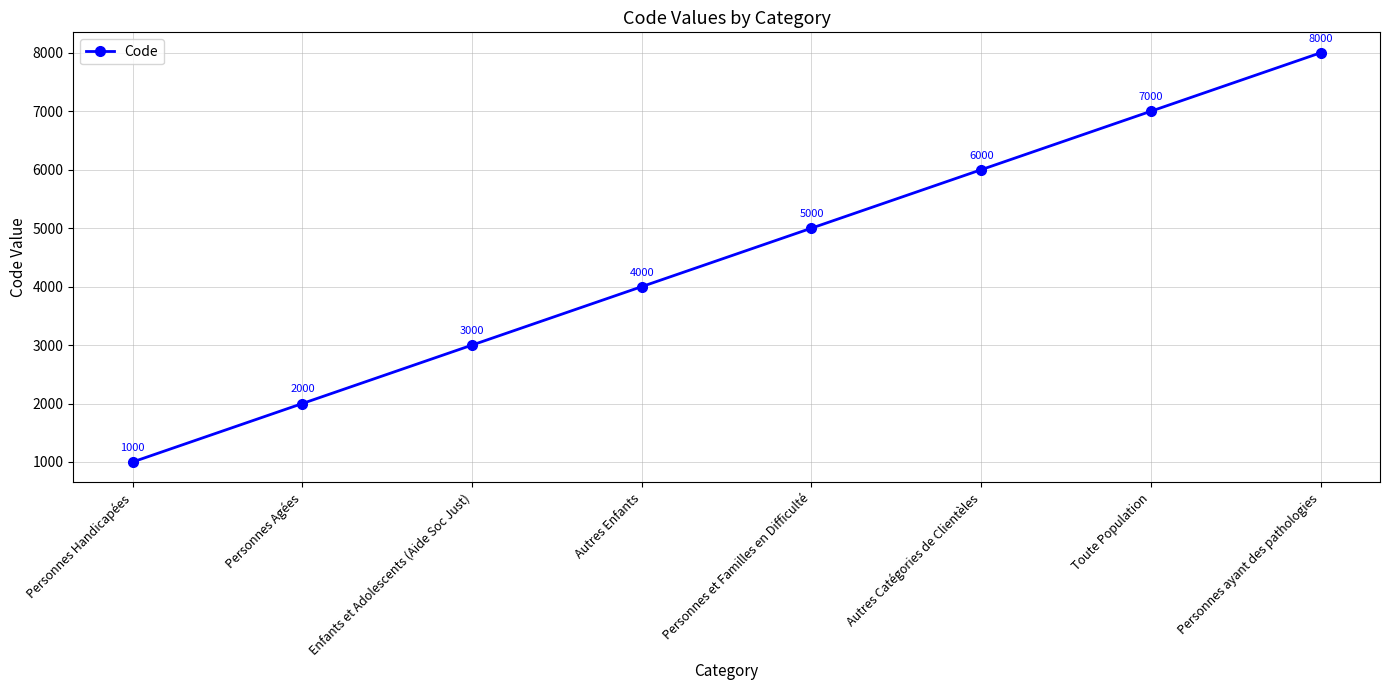

What is the label of the 6th point from the right?

Enfants et Adolescents (Aide Soc Just)